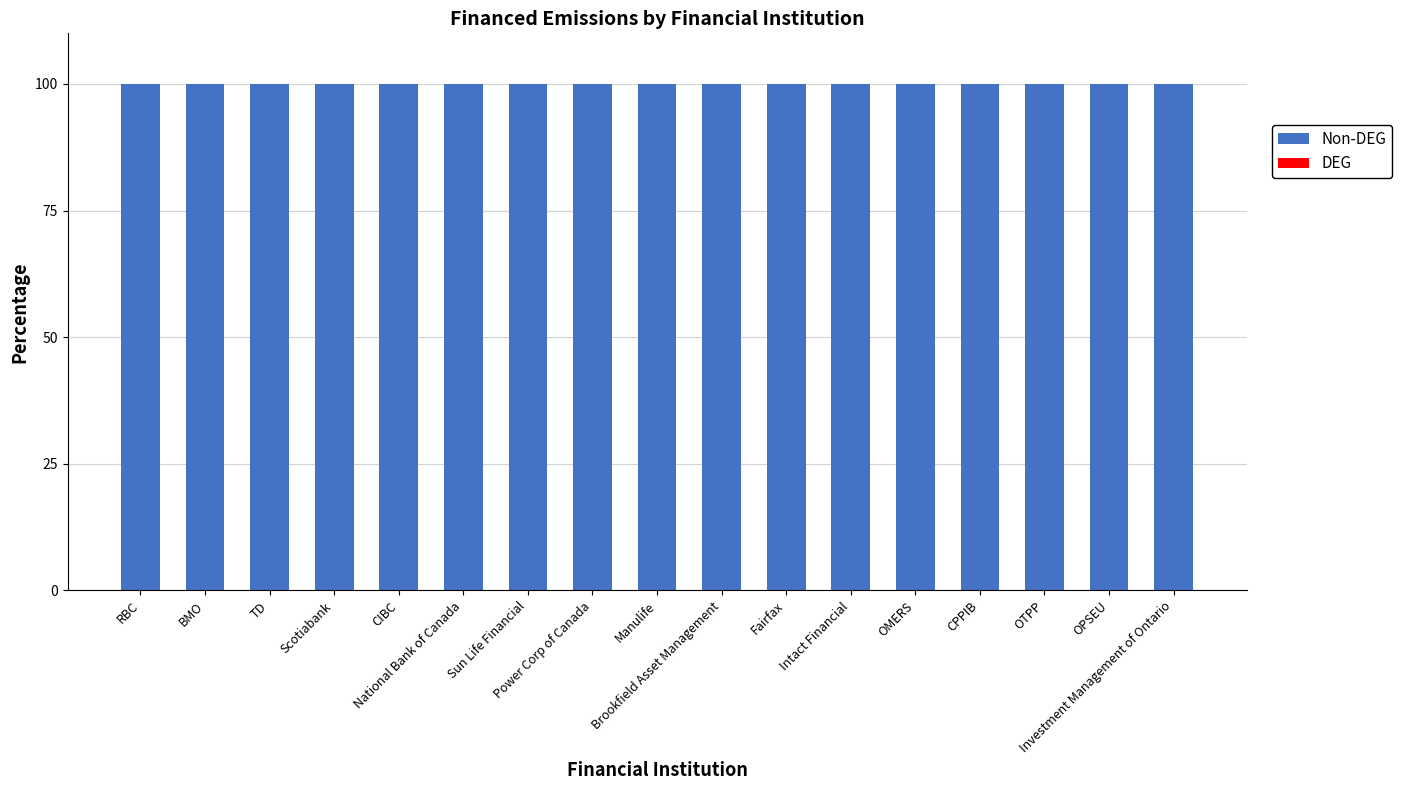

Reading right to left, list all the values displayed in this chart.

Non-DEG: Investment Management of Ontario=100	OPSEU=100	OTPP=100	CPPIB=100	OMERS=100	Intact Financial=100	Fairfax=100	Brookfield Asset Management=100	Manulife=100	Power Corp of Canada=100	Sun Life Financial=100	National Bank of Canada=100	CIBC=100	Scotiabank=100	TD=100	BMO=100	RBC=100
DEG: Investment Management of Ontario=0	OPSEU=0	OTPP=0	CPPIB=0	OMERS=0	Intact Financial=0	Fairfax=0	Brookfield Asset Management=0	Manulife=0	Power Corp of Canada=0	Sun Life Financial=0	National Bank of Canada=0	CIBC=0	Scotiabank=0	TD=0	BMO=0	RBC=0